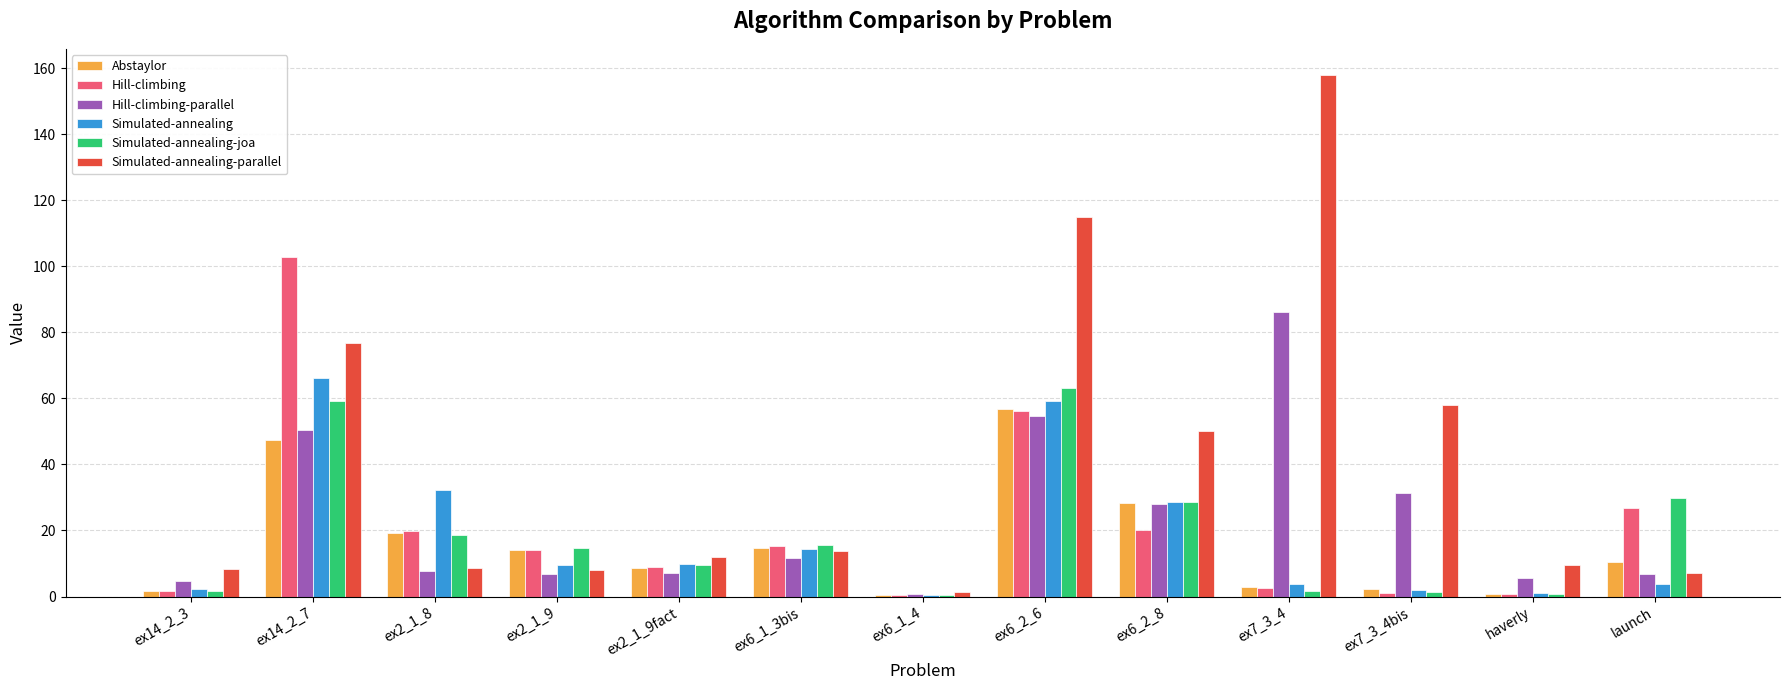

The value of Hill-climbing at launch is 26.7. True or false?

True